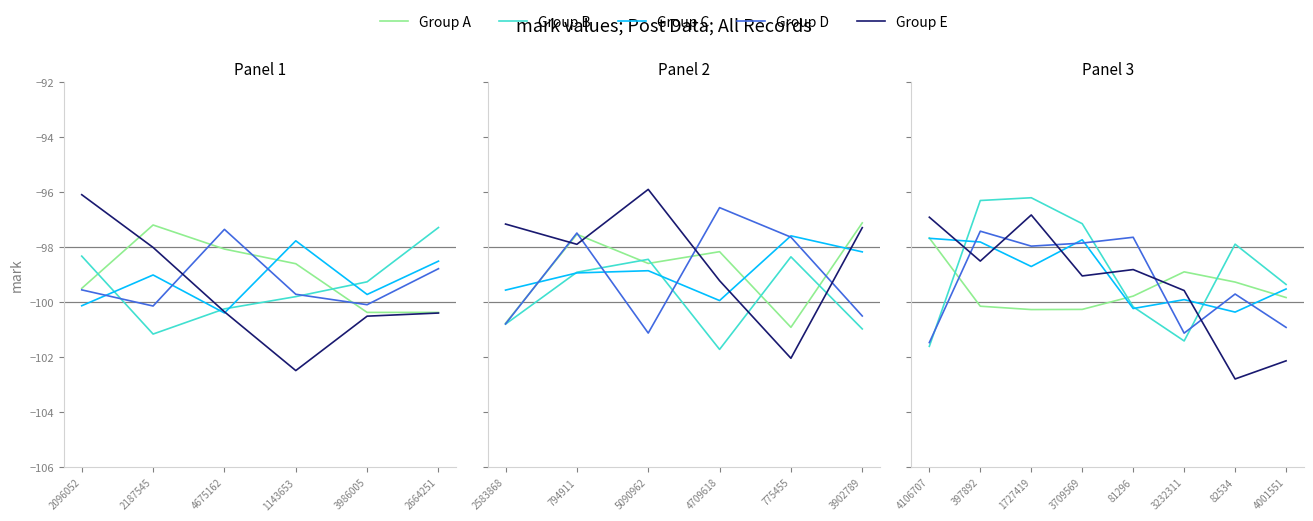

The value of Group C at 82534 is -134.8. True or false?

False